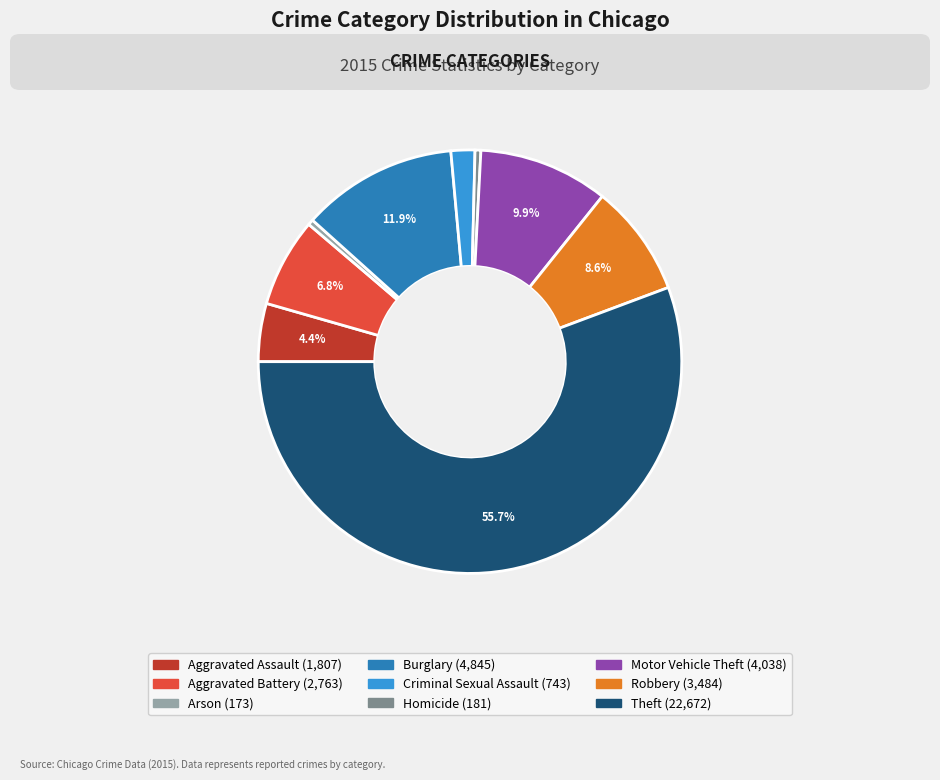

Does Theft account for over 50% of the chart?

Yes